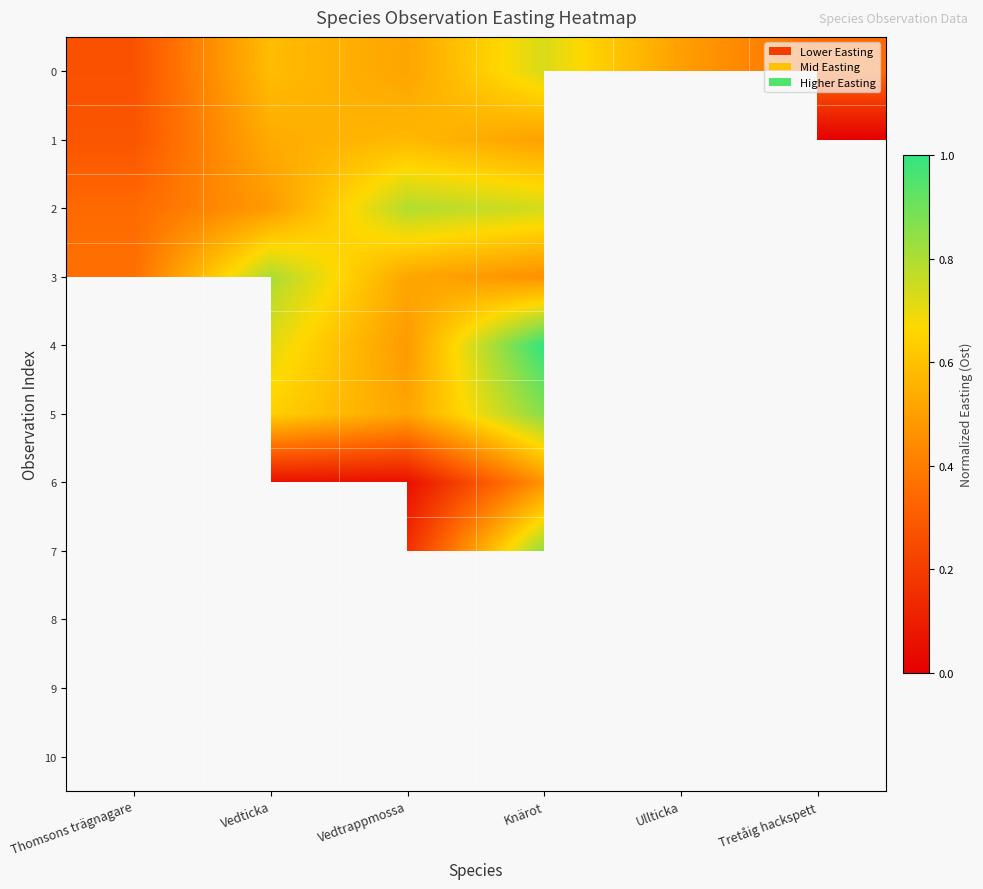

List the labels in order of 1 value, largest first.

Vedtrappmossa, Vedticka, Knärot, Thomsons trägnagare, Ullticka, Tretåig hackspett